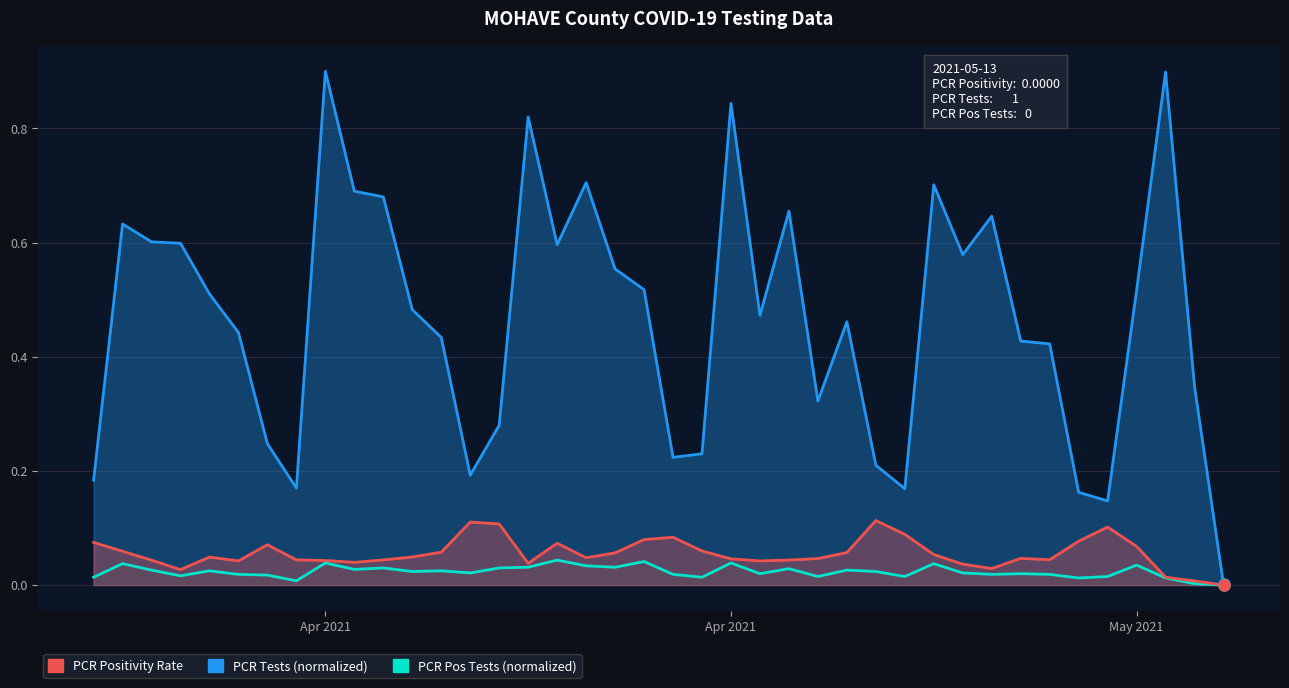

What is the average value of the PCR Positivity Rate series?

0.1